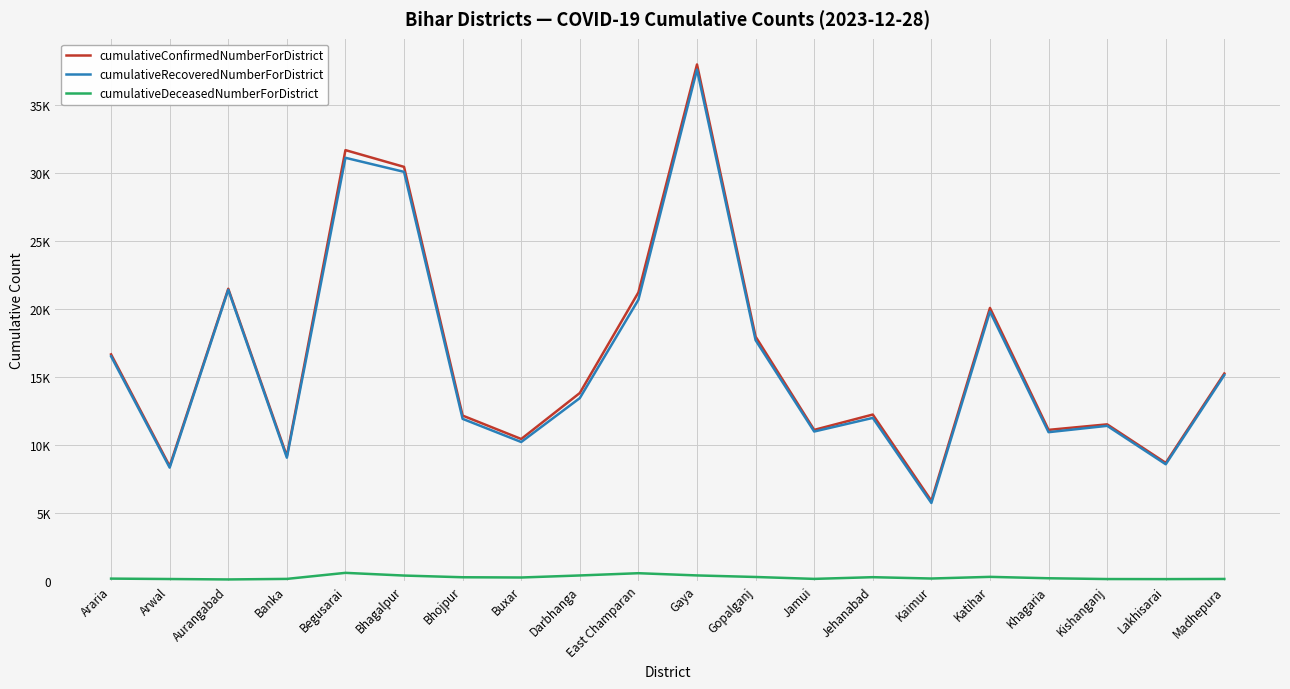

True or false: cumulativeRecoveredNumberForDistrict and cumulativeConfirmedNumberForDistrict intersect in this chart.

False